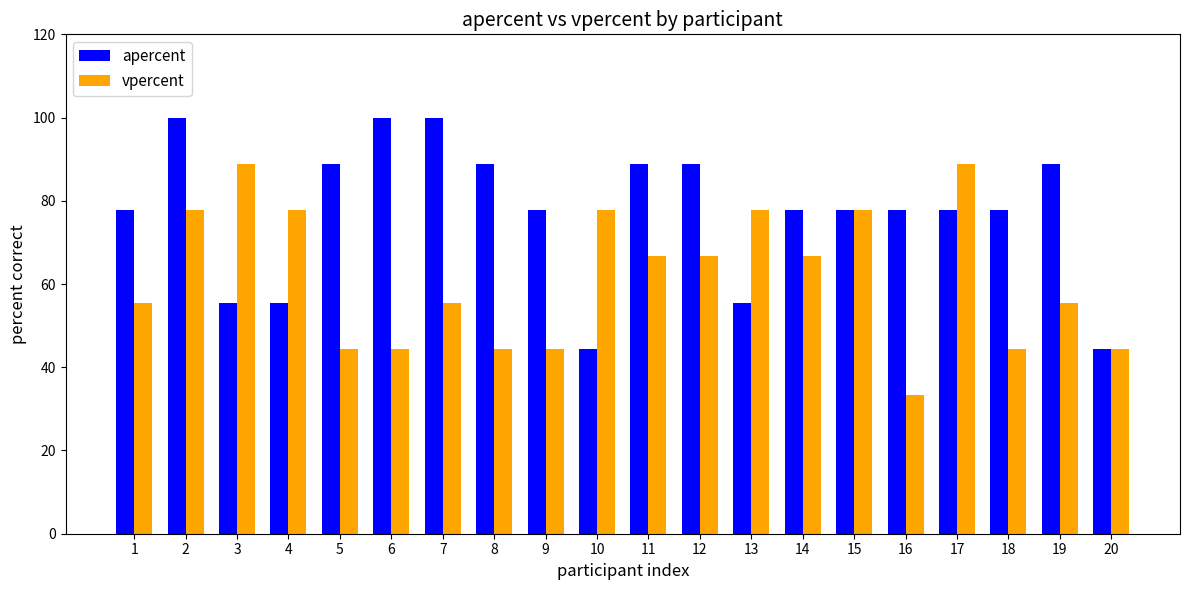

What is the maximum value for vpercent?

88.9